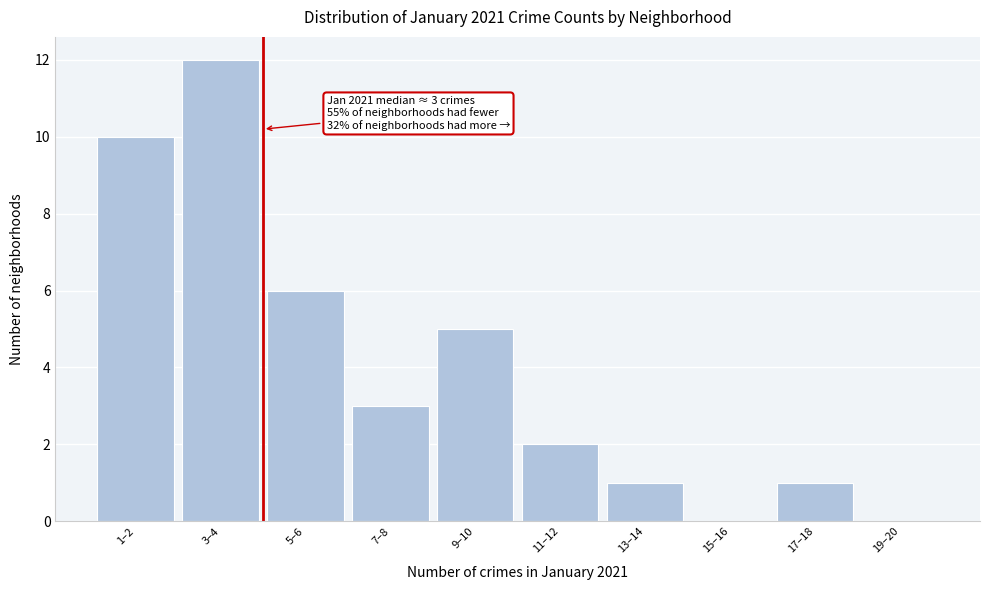

Reading right to left, list all the values displayed in this chart.

19–20=0	17–18=1	15–16=0	13–14=1	11–12=2	9–10=5	7–8=3	5–6=6	3–4=12	1–2=10